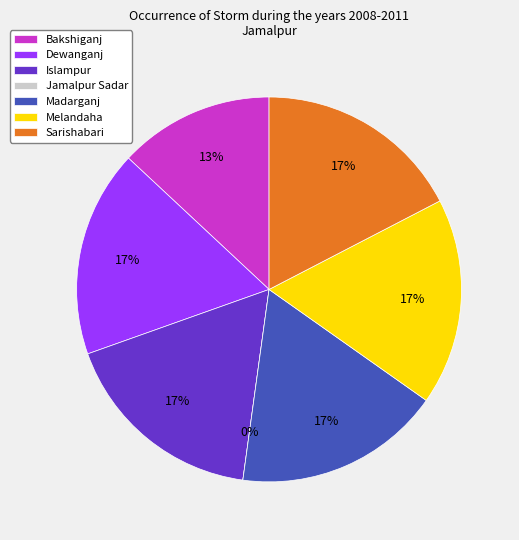

Which slice is the smallest?

Jamalpur Sadar